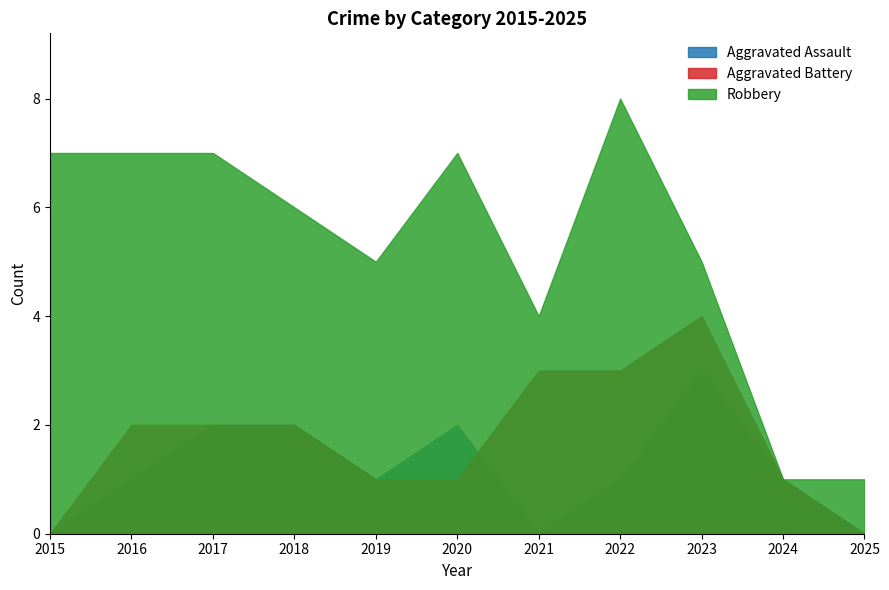

Which category has the lowest value across all series?

2015